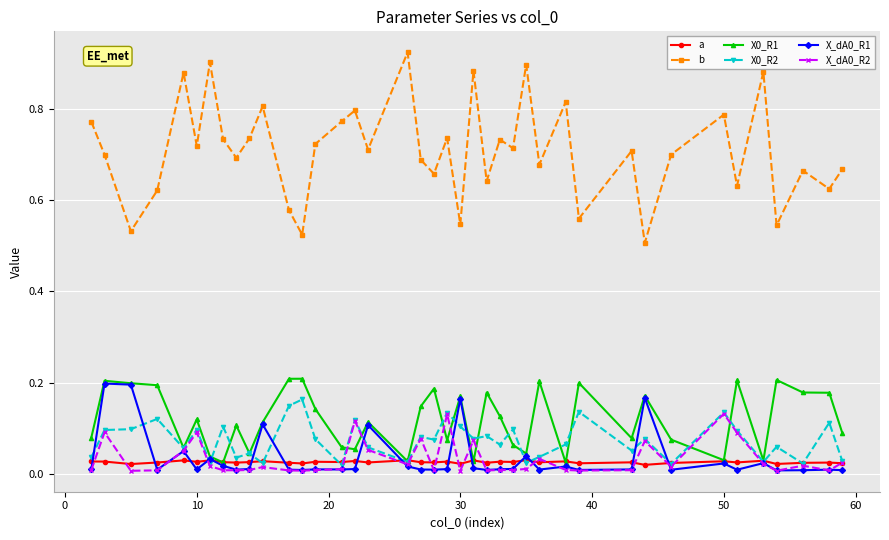

Which series has the largest range (max minus min)?

b